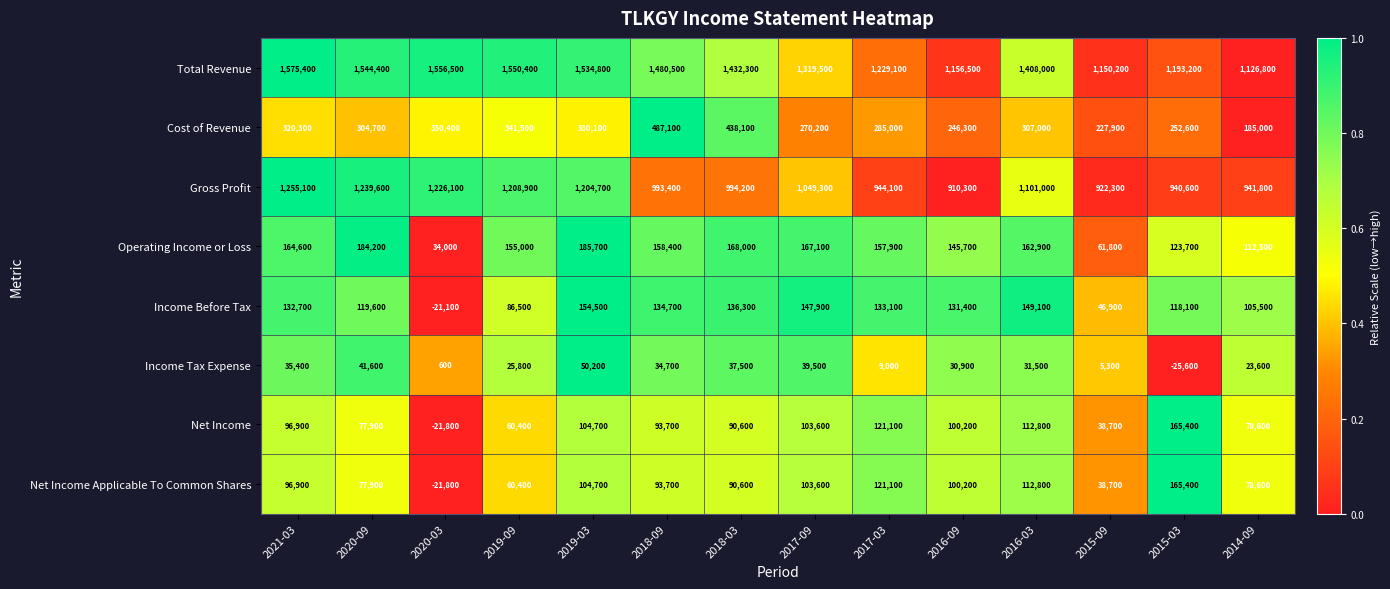

What is the difference between the Net Income values at 2020-09 and 2018-09?

15800